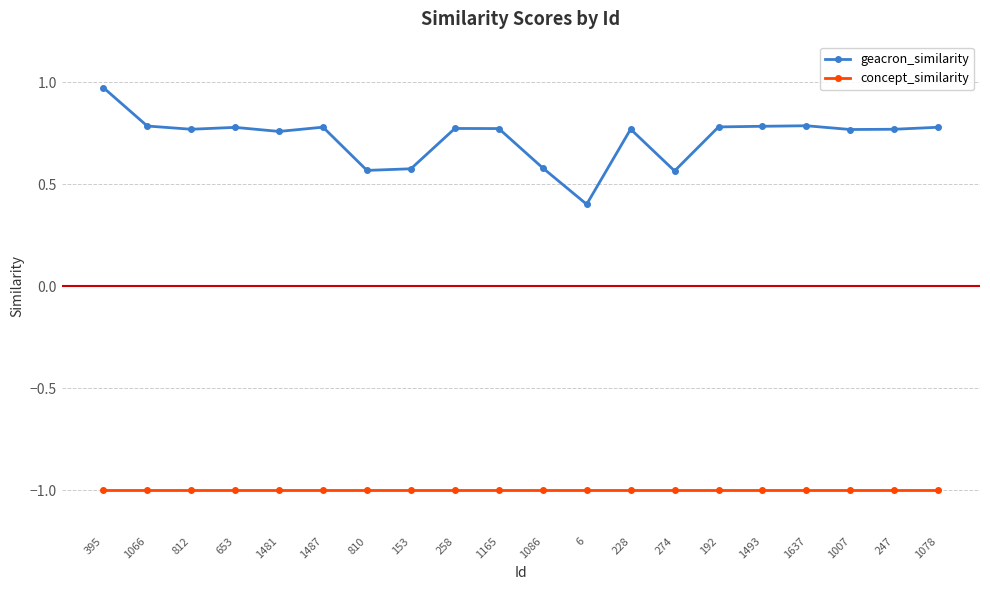

In geacron_similarity, how many points are higher than both neighbors (excluding endpoints)?

5